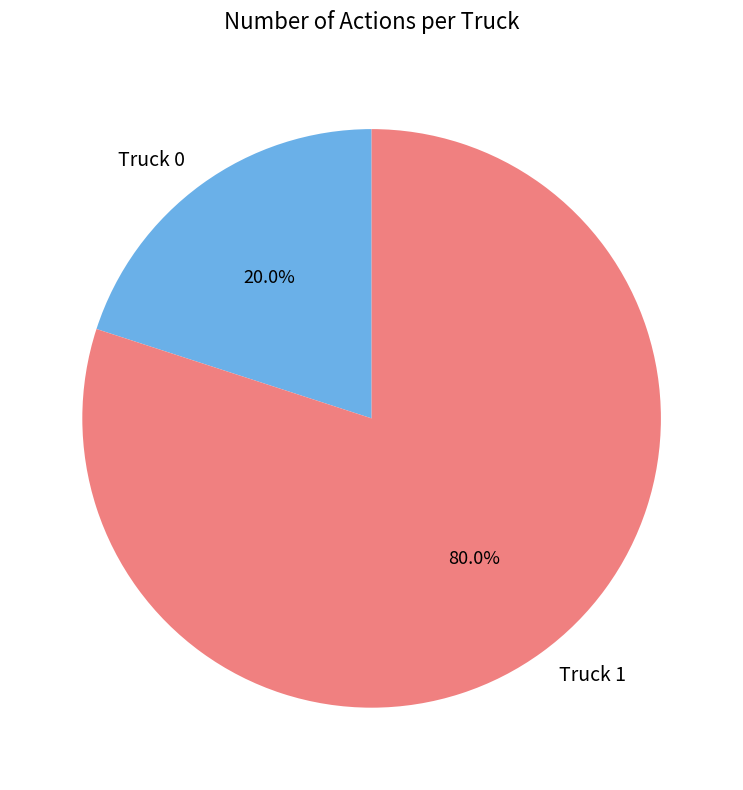

True or false: Truck 0 accounts for 20% of the total.

True